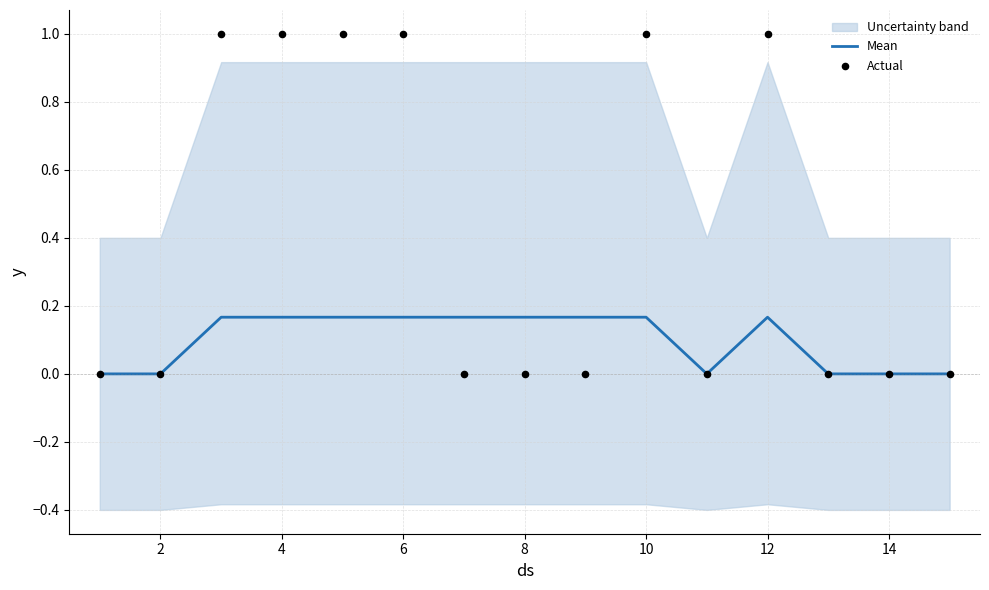

True or false: Mean has a value of -0.1 at 14.

False